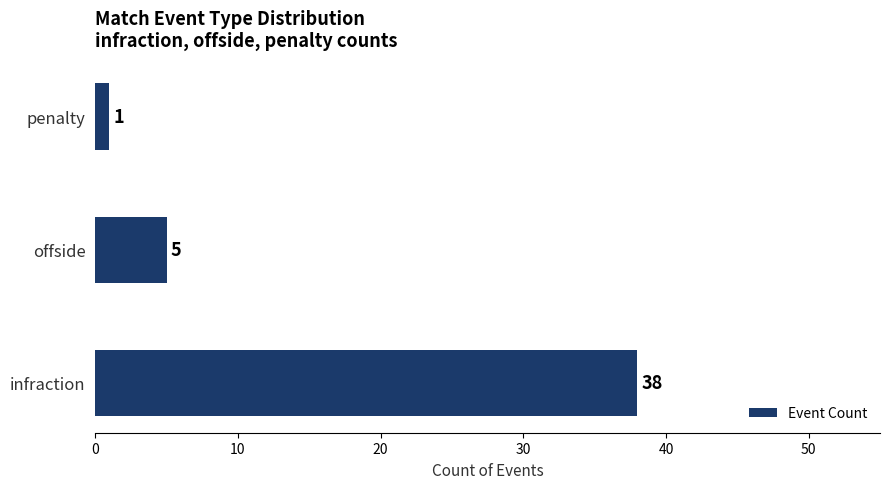

What is the sum of all values?

44